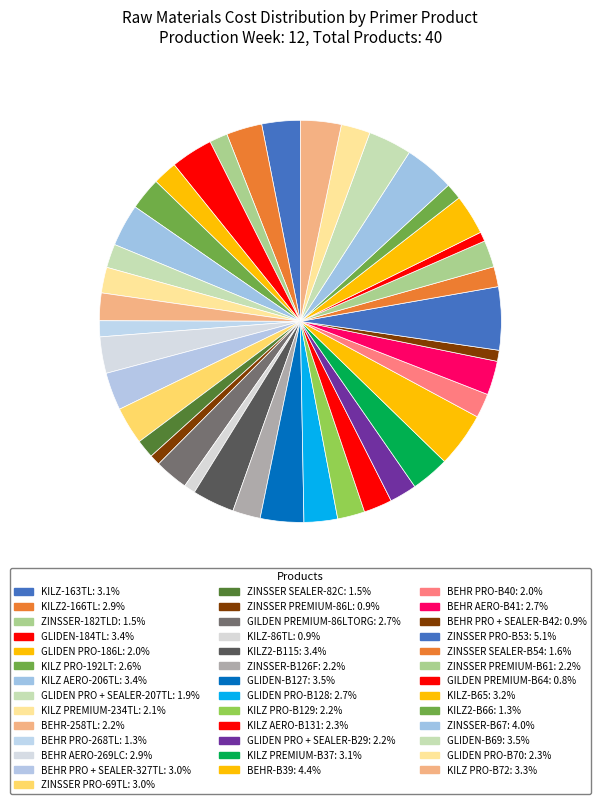

To the nearest percent, what is the difference between the largest and smallest slice percentages?

4%